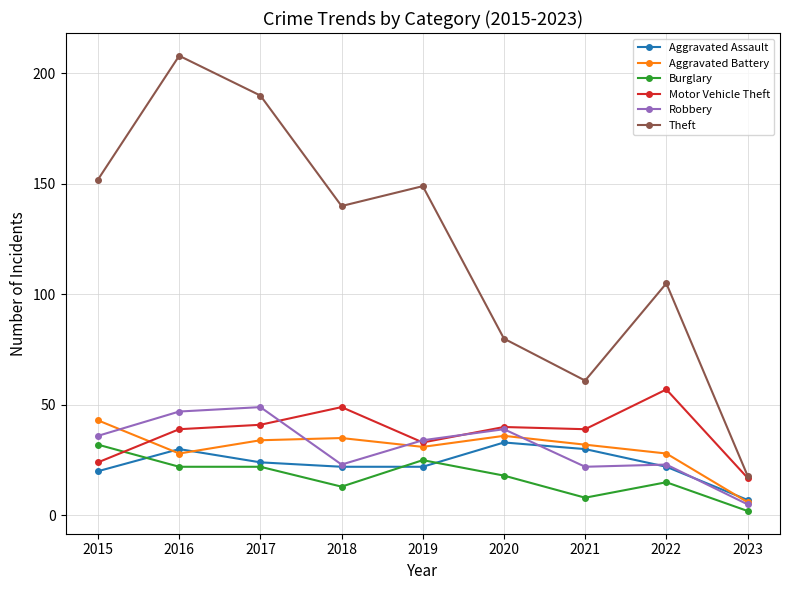

Is the value of Robbery at 2018 greater than the value of Motor Vehicle Theft at 2018?

No